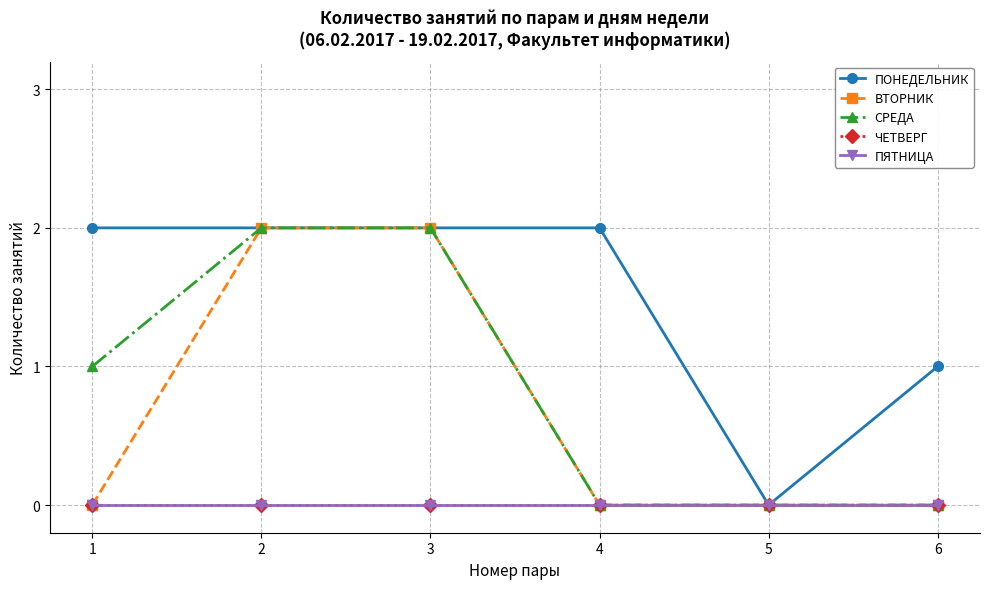

The СРЕДА series shows 2 at 2. True or false?

True